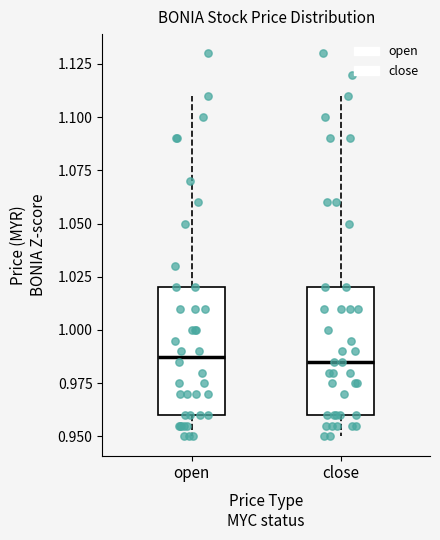

Reading left to right, read every box against the y-axis: the position of its median line, the range the box covers, and the ends of its whiskers. The values are not printed on the chart, so give them approximately, as read against the axis.

open: median 0.990, box 0.960 to 1.020, whiskers 0.950 to 1.110
close: median 0.985, box 0.960 to 1.020, whiskers 0.950 to 1.110